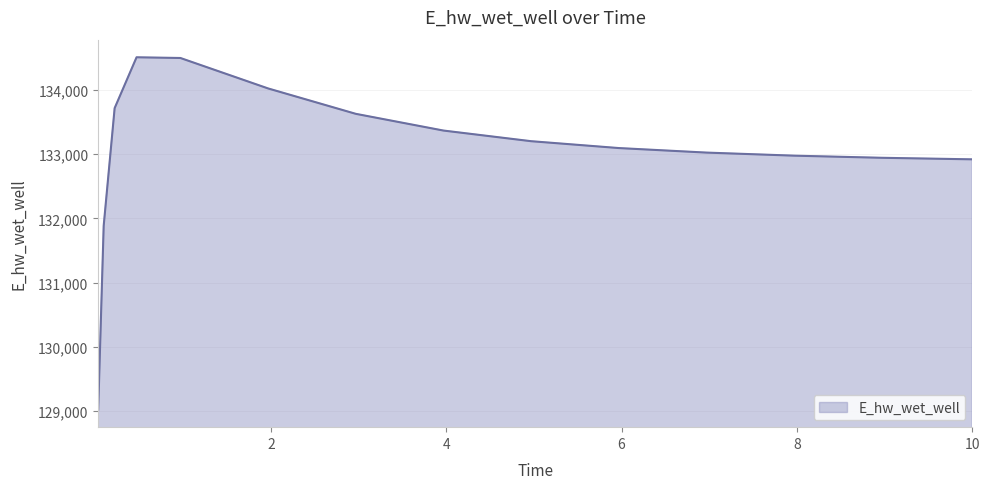

What is the difference between the maximum and minimum values?

5481.5